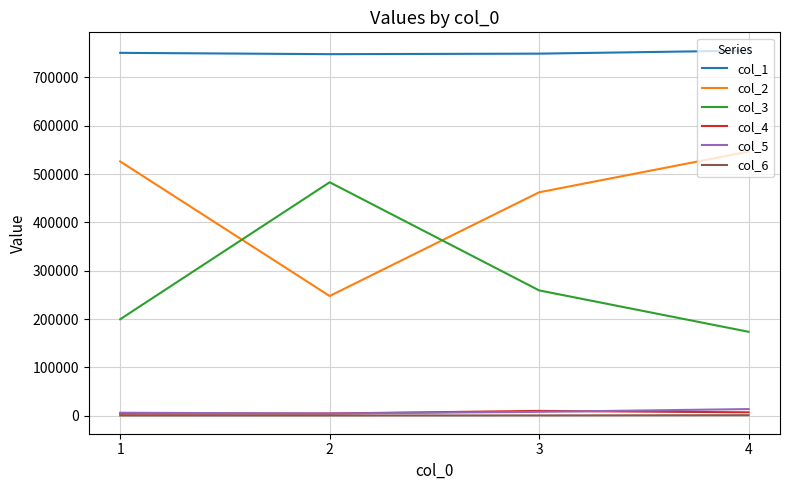

How many interior local valleys does the col_1 series have?

1